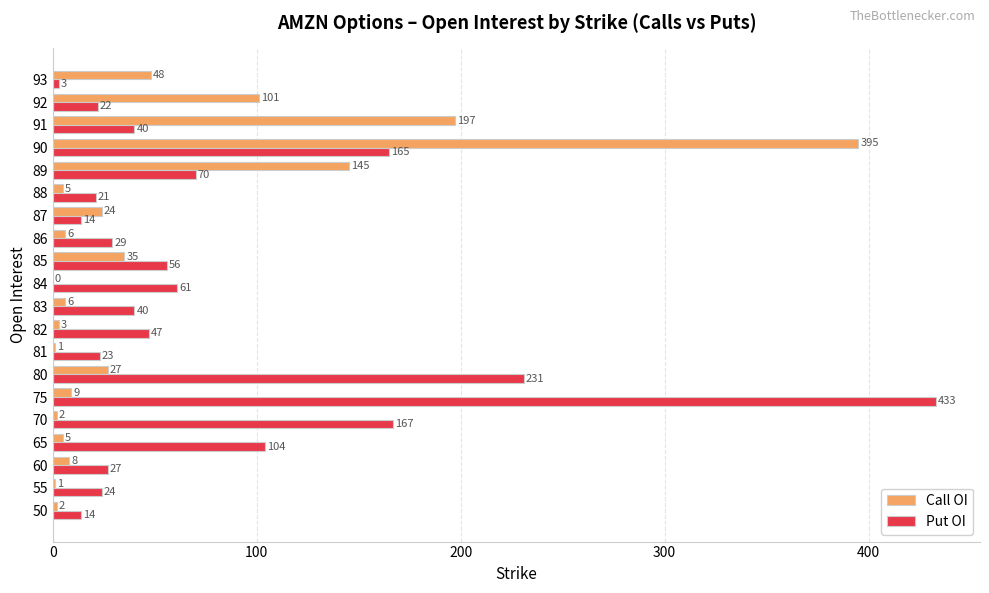

What is the sum of all Put OI values?

1591